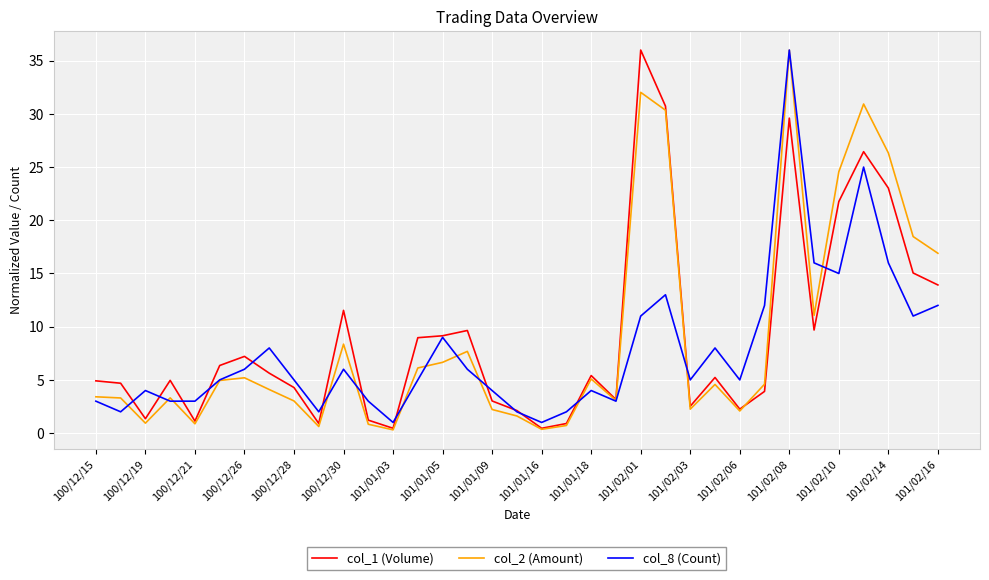

What is the greatest value displayed?

36.0